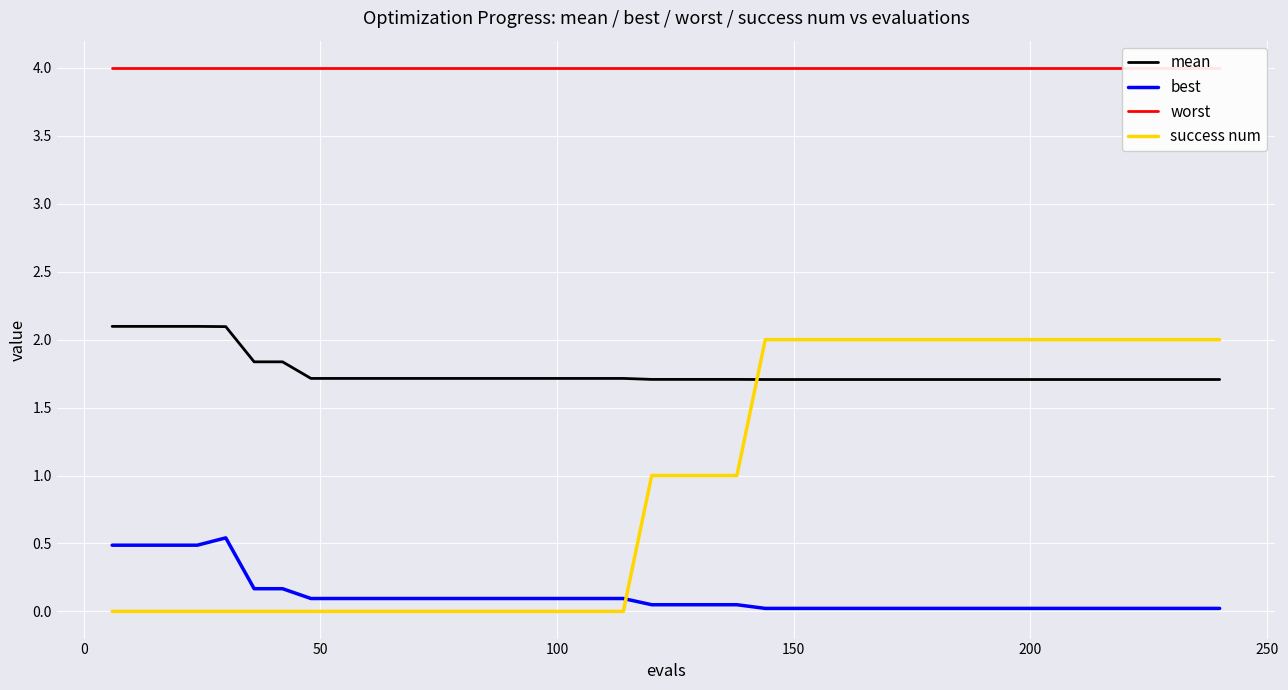

Which series ends up on top after the final intersection of best and success num?

success num